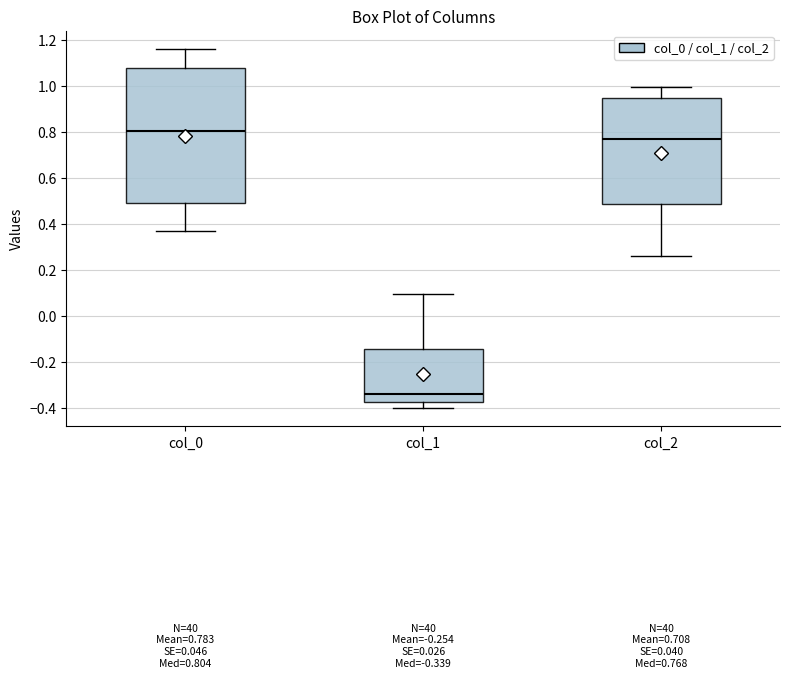

Comparing the boxes themselves (not the whiskers), which one is the tallest?

col_0